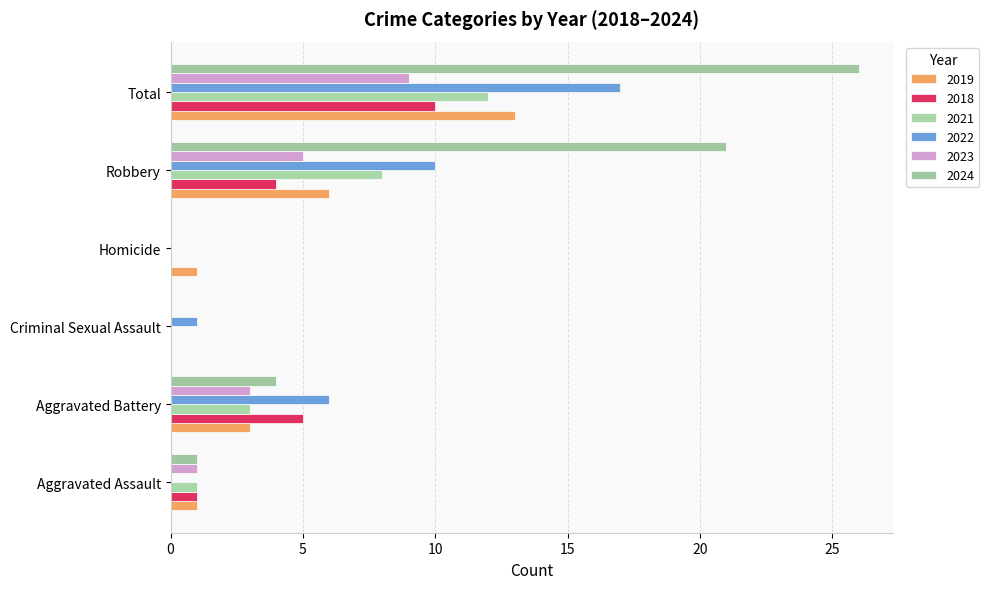

List the labels in order of 2024 value, smallest first.

Criminal Sexual Assault, Homicide, Aggravated Assault, Aggravated Battery, Robbery, Total